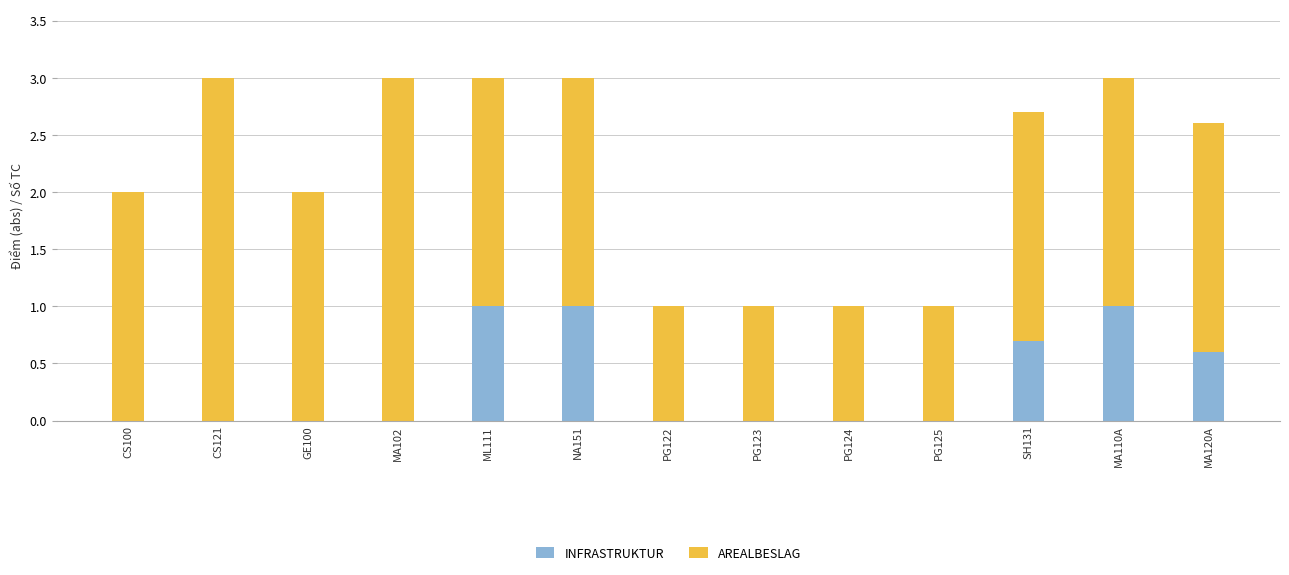

The value of INFRASTRUKTUR at GE100 is 0.5. True or false?

False